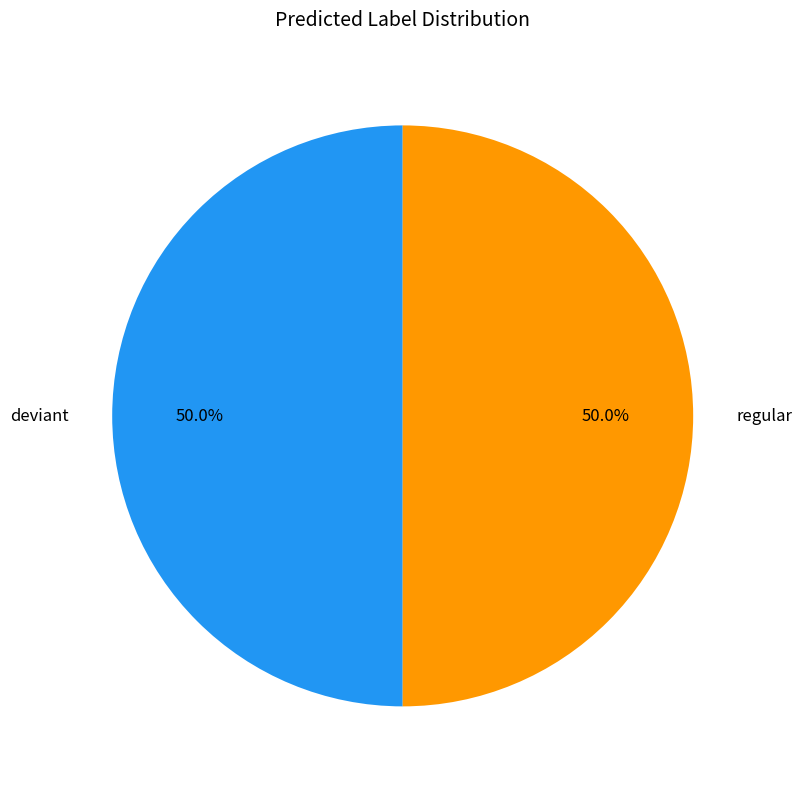

What is the ratio of the value at regular to the value at deviant?

1.0